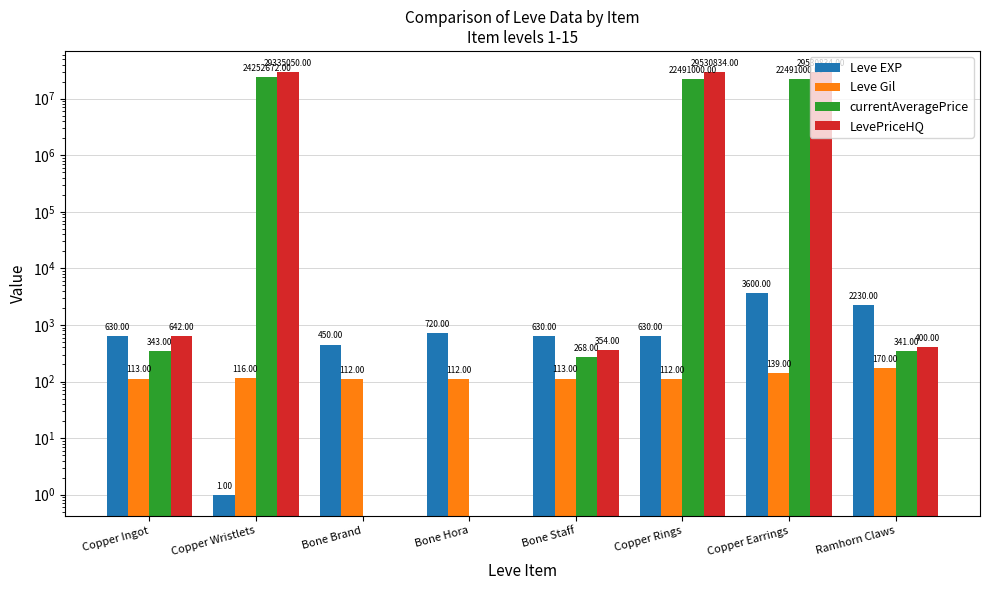

What is the value of the Leve Gil bar at the 5th from the left?

113